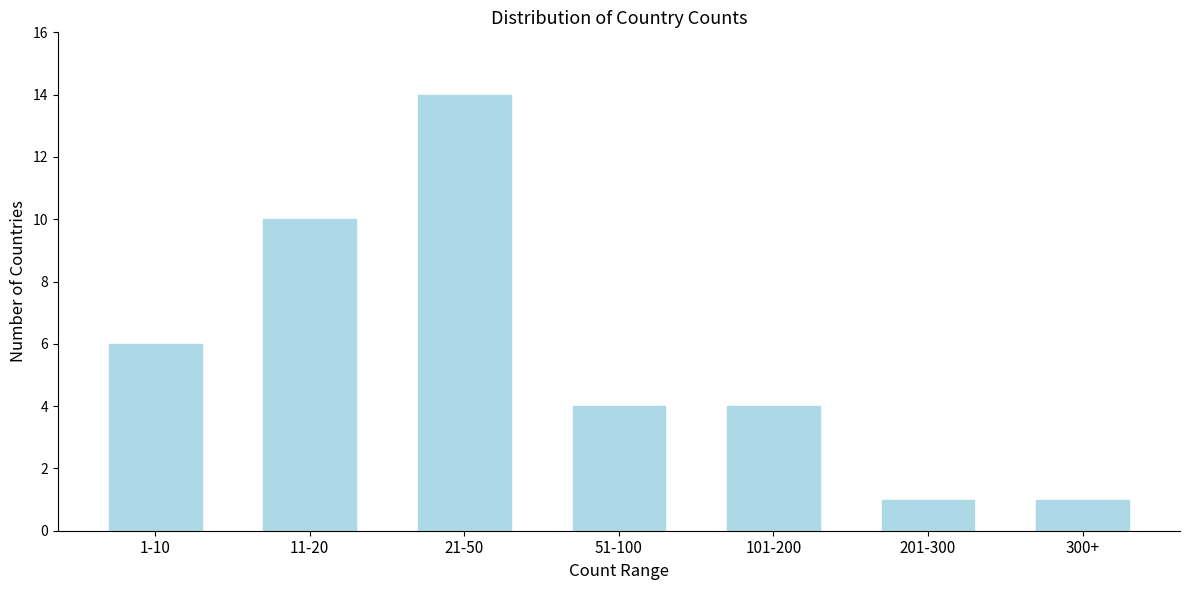

Reading left to right, what are all the values shown in this chart?

6	10	14	4	4	1	1